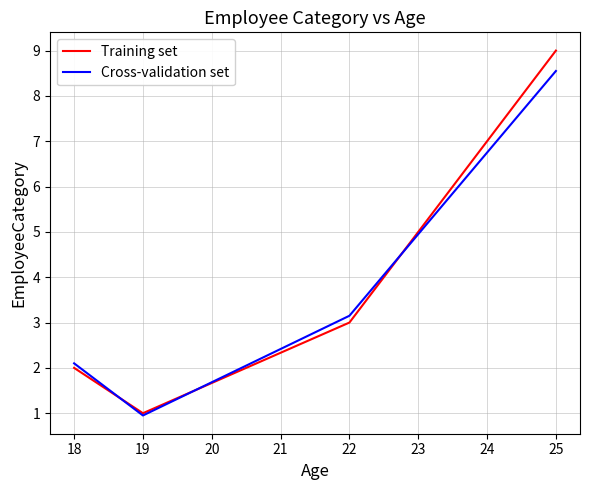

List the labels in order of Cross-validation set value, largest first.

25, 22, 18, 19